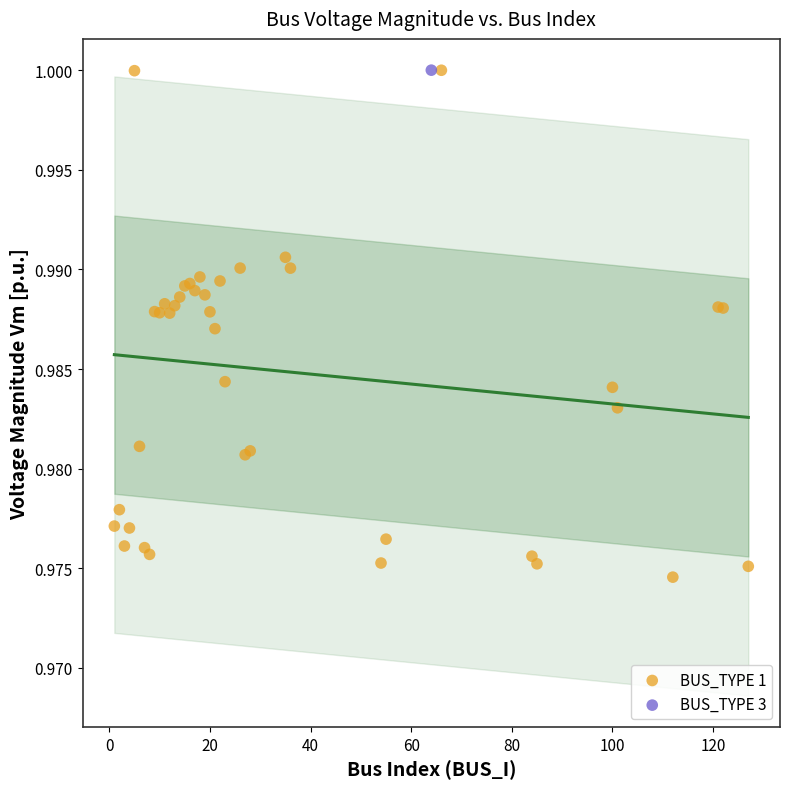

What are all the series names shown in the legend?

BUS_TYPE 1, BUS_TYPE 3